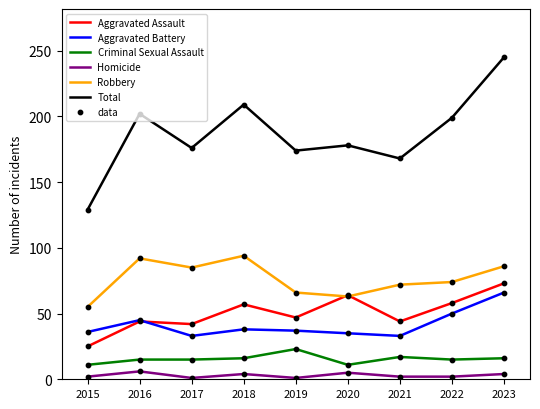

What is the total value across all series at 2020?

356